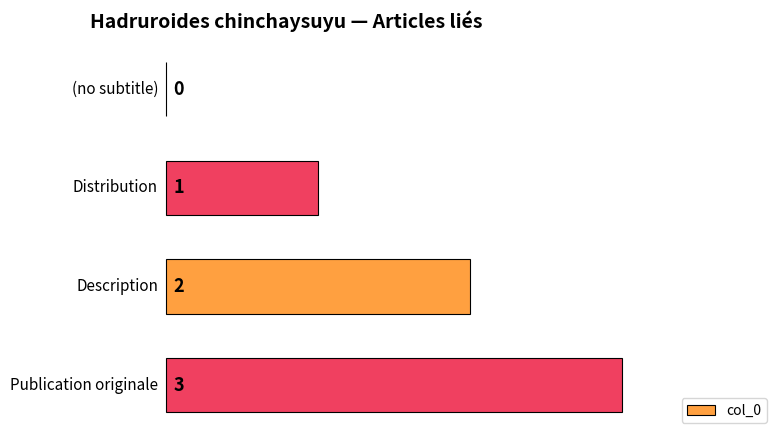

What is the maximum value shown in the chart?

3